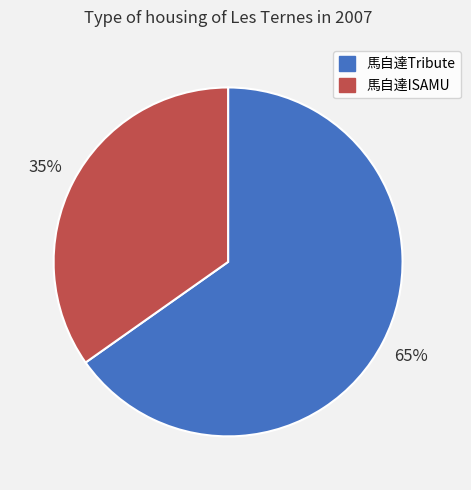

To the nearest percent, what is the difference between the largest and smallest slice percentages?

30%